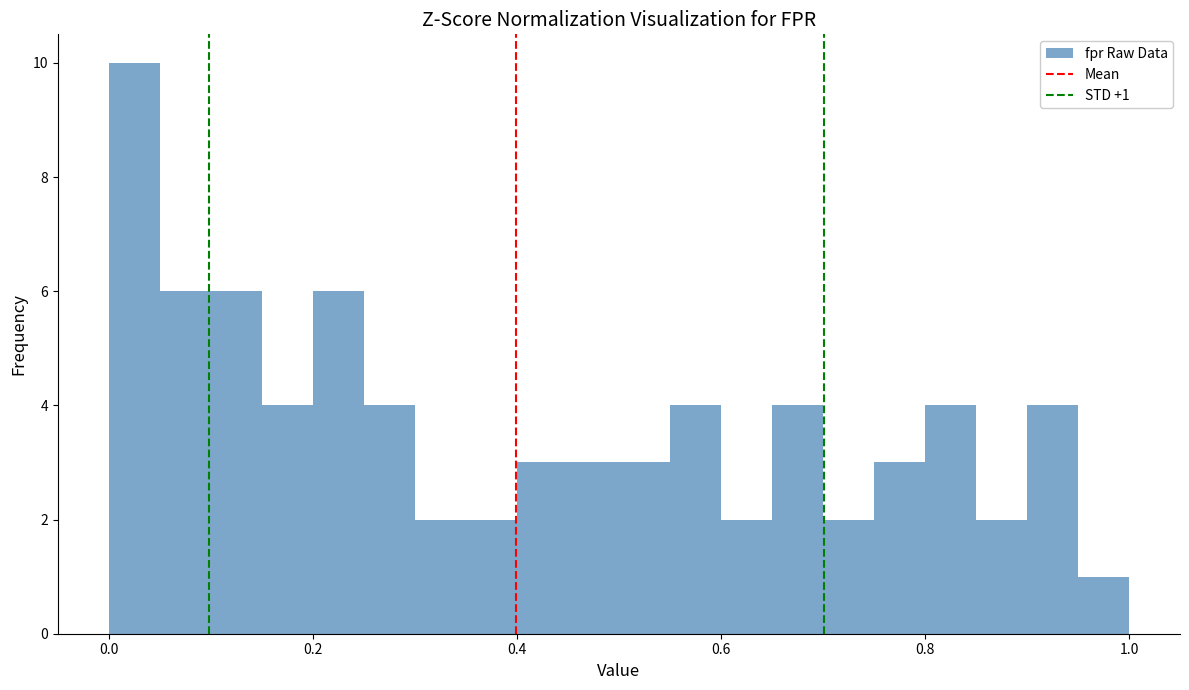

Around what value on the x-axis is the tallest bar? Give the approximate position of its centre, as read against the axis.

0.02